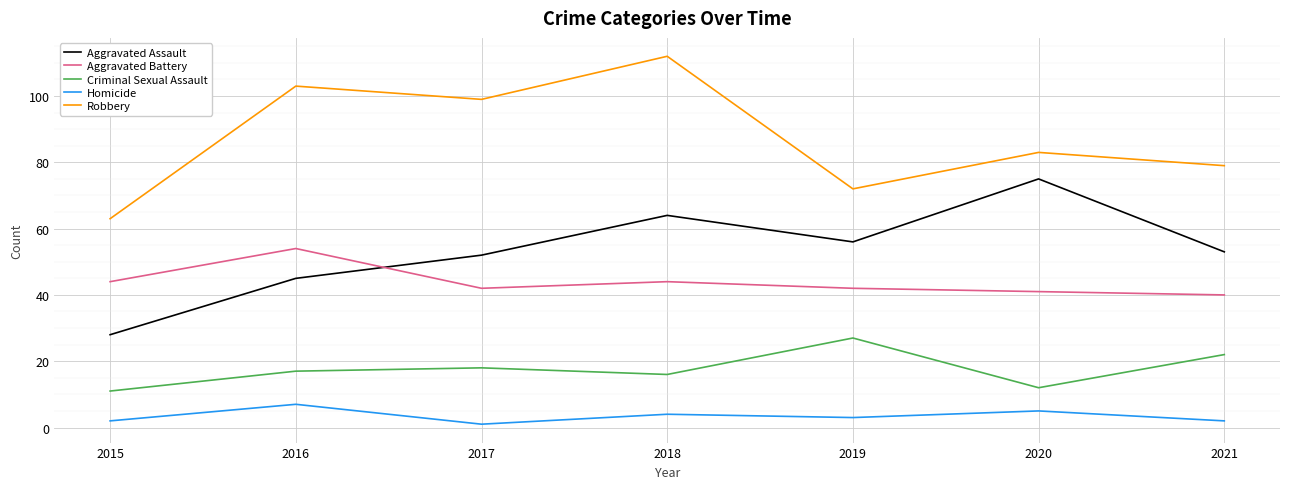

Reading left to right, what are all the values shown in this chart?

Aggravated Assault: 28	45	52	64	56	75	53
Aggravated Battery: 44	54	42	44	42	41	40
Criminal Sexual Assault: 11	17	18	16	27	12	22
Homicide: 2	7	1	4	3	5	2
Robbery: 63	103	99	112	72	83	79